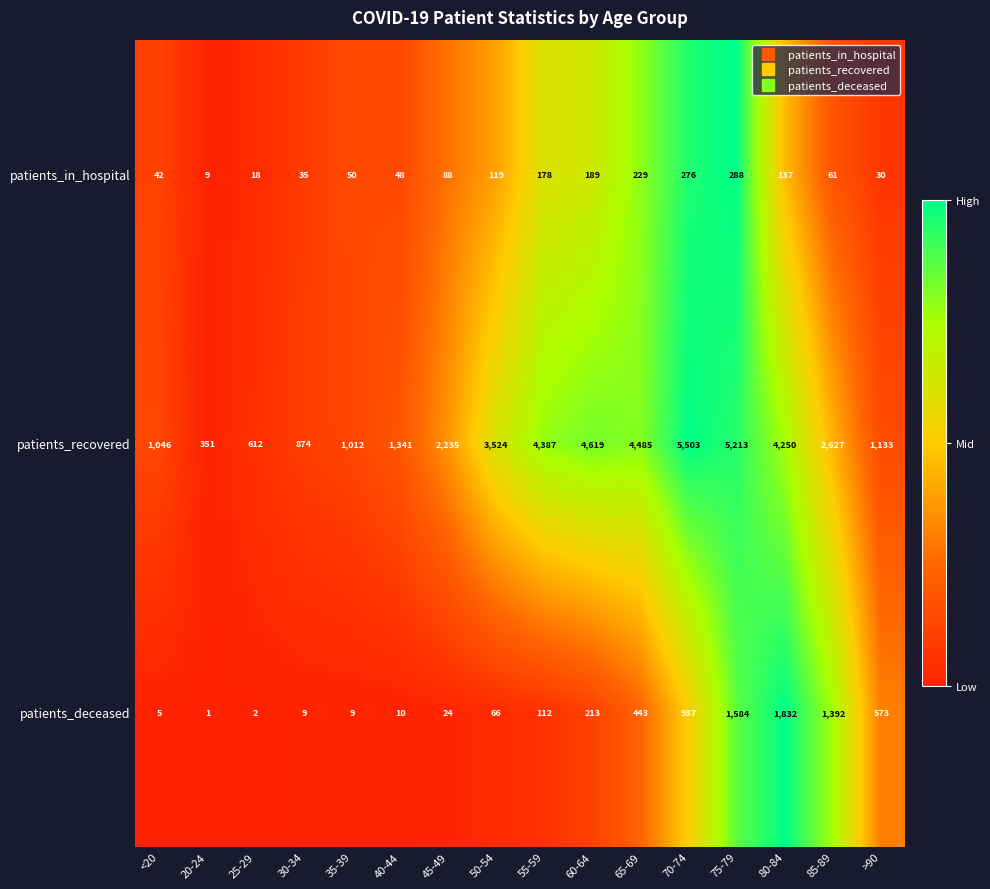

What is the difference between the patients_deceased values at 30-34 and 45-49?

15